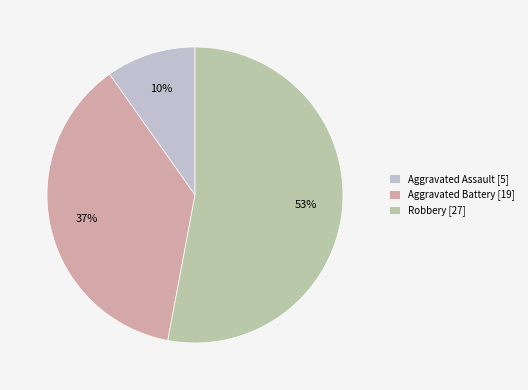

To the nearest percent, what is the combined percentage of Robbery and Aggravated Battery?

90%